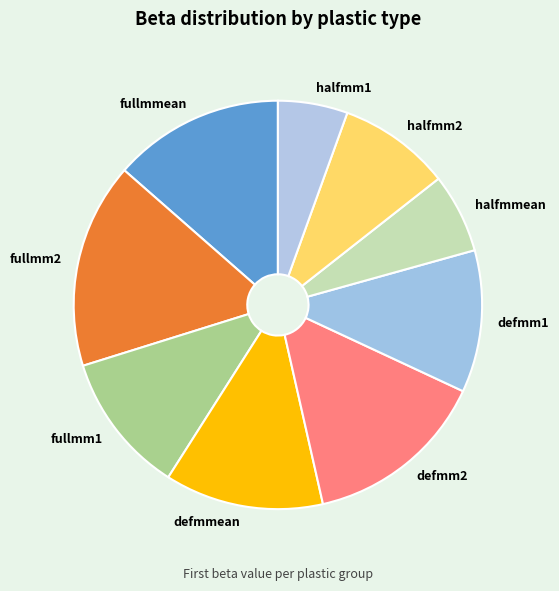

Do fullmm1 and defmm1 together represent more than half of the pie?

No